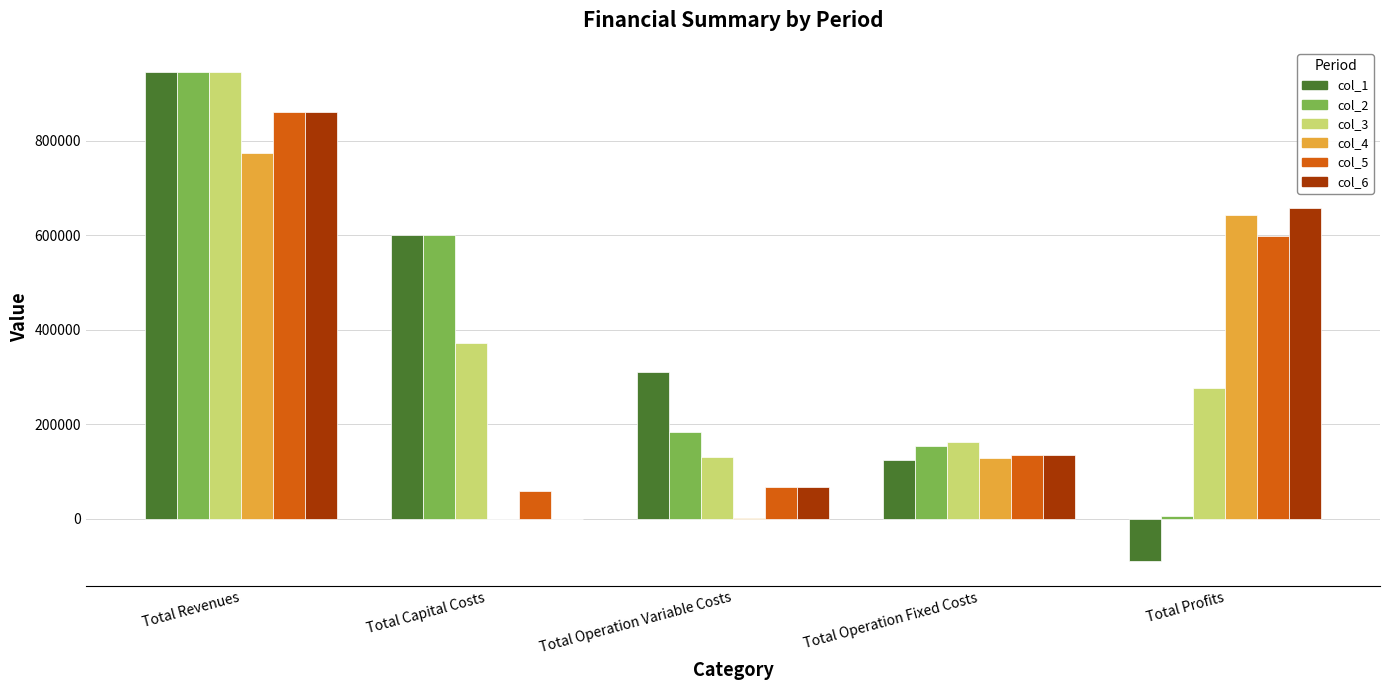

Are the bars horizontal?

No